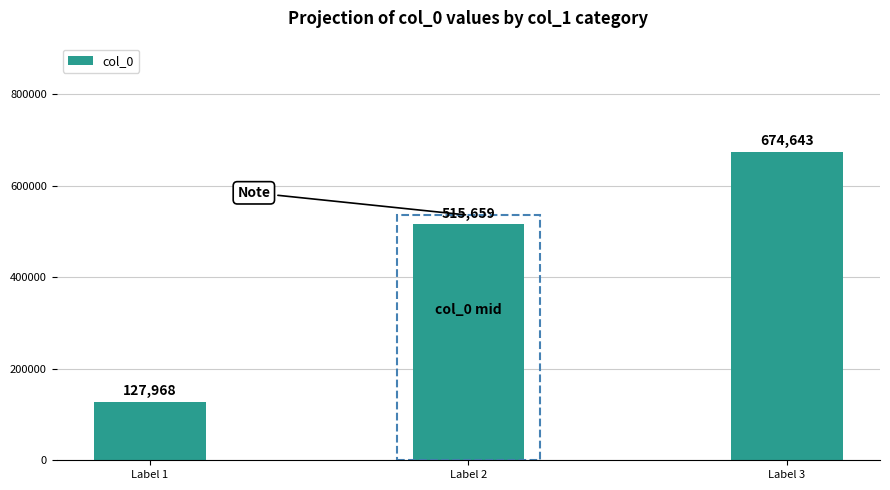

Which category has the lowest value across all series?

Label 1